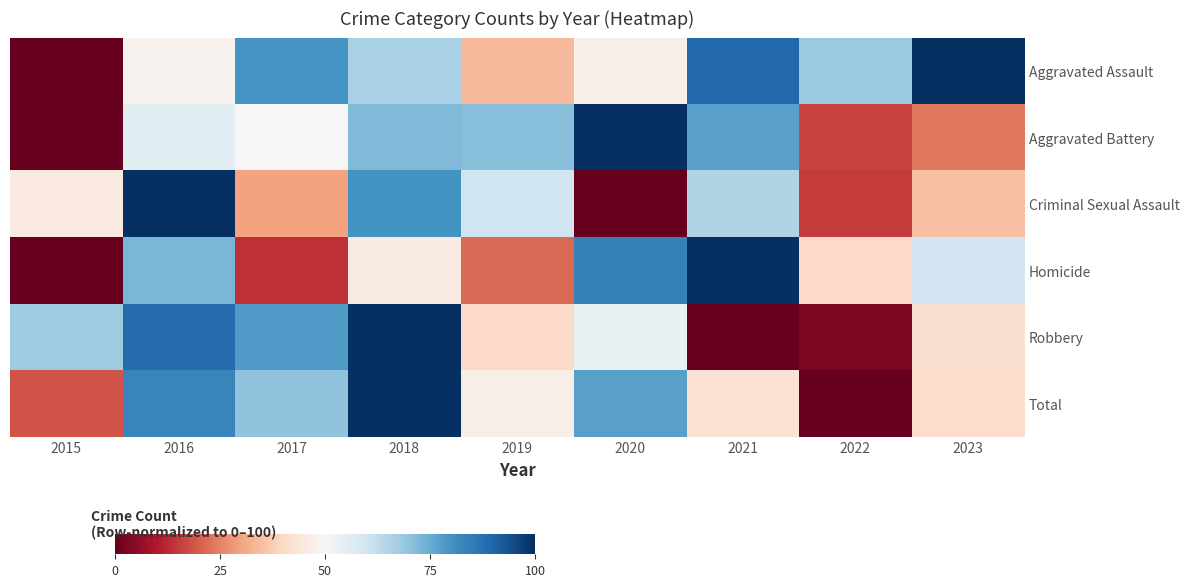

At how many categories does at least one series exceed 88?

5